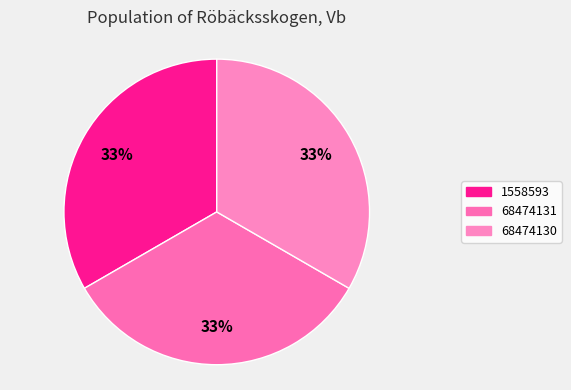

To the nearest percent, what portion does 68474131 represent?

33%